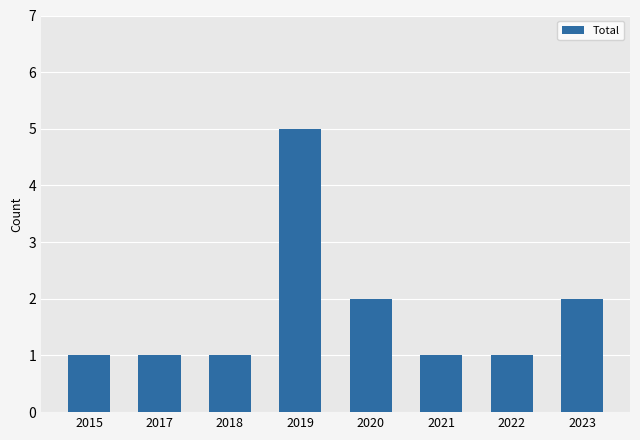

What is the difference between the maximum and second lowest values?

4